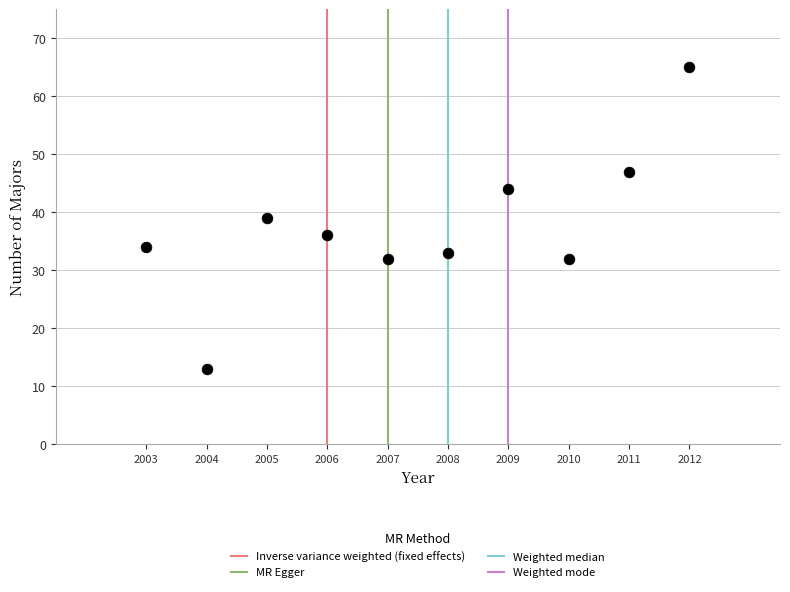

What is the range of Y values (max minus min)?

52